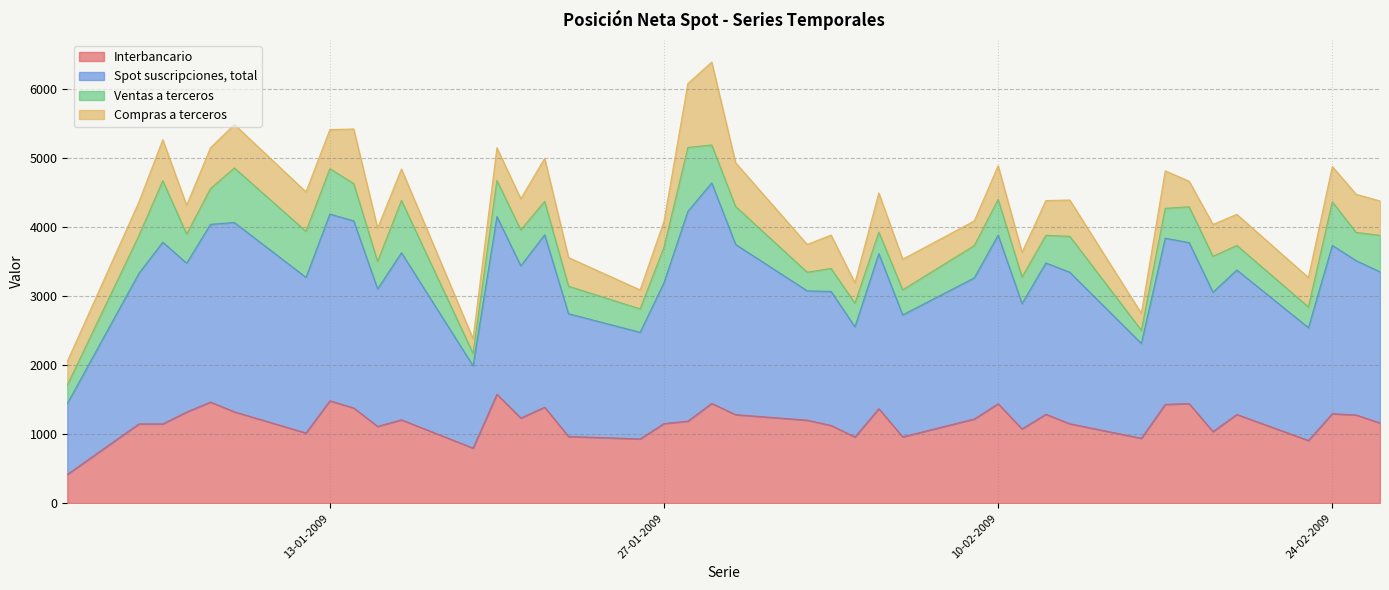

True or false: Spot suscripciones, total and Interbancario intersect in this chart.

False